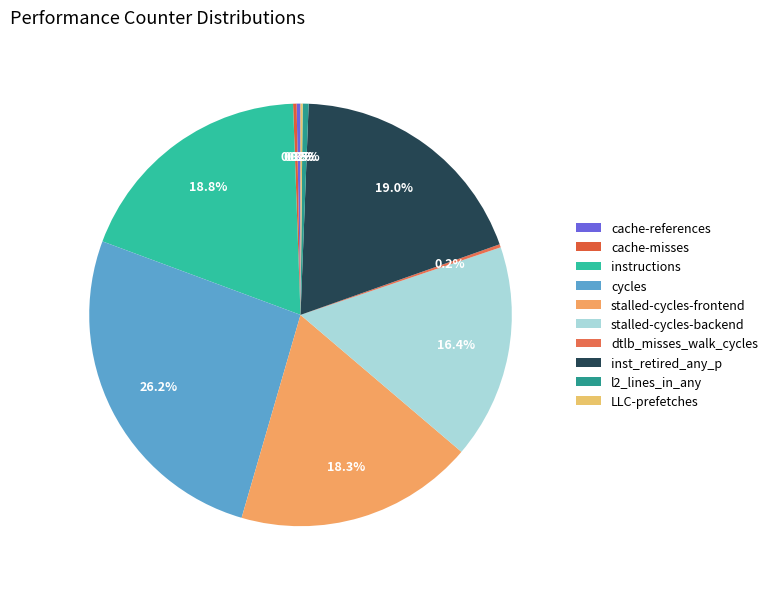

What is the change in value from cache-references to stalled-cycles-backend?

+31473968726